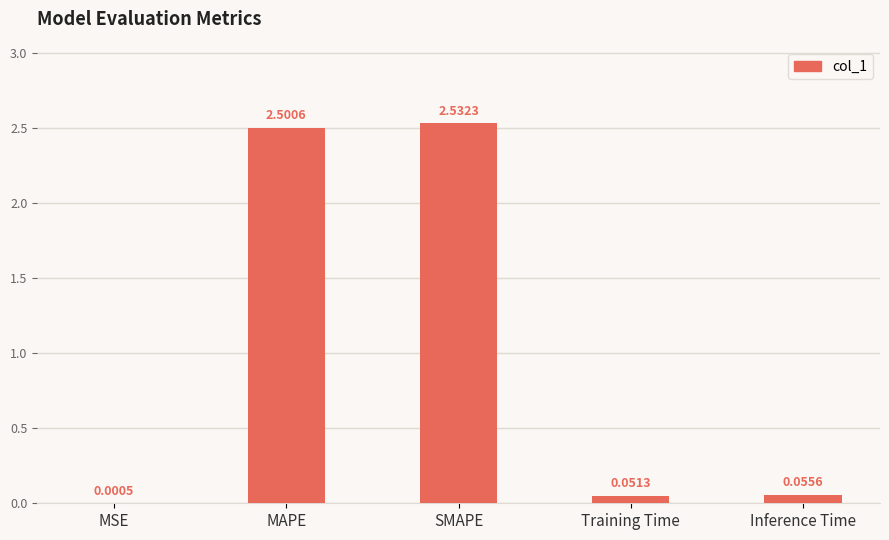

At which label is the value closest to 1?

Inference Time